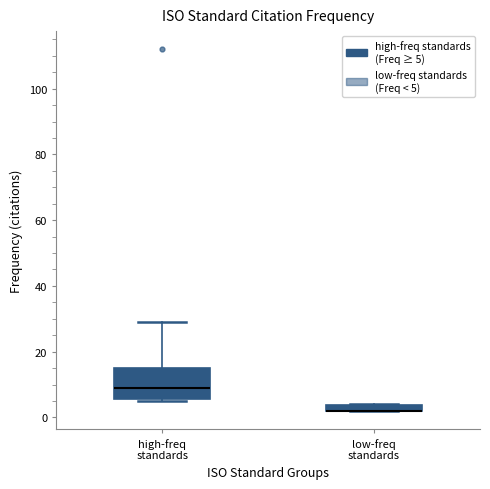

Which box is the tallest, from its lower edge to its upper edge?

high-freq standards